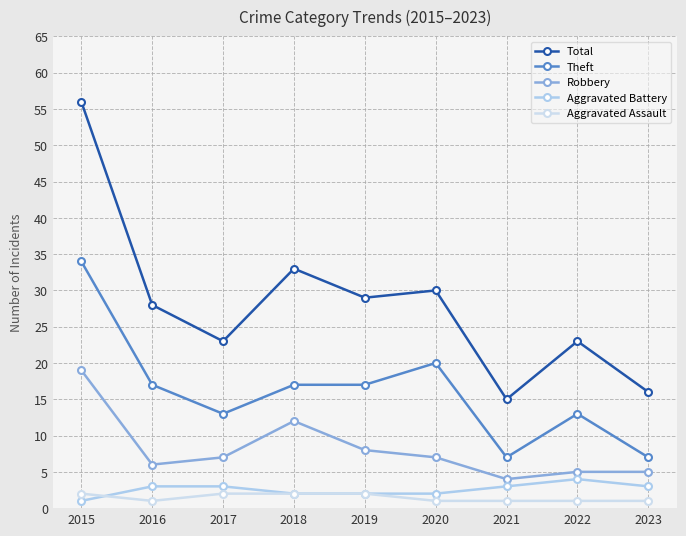

How many values in the Theft series are below 17?

4